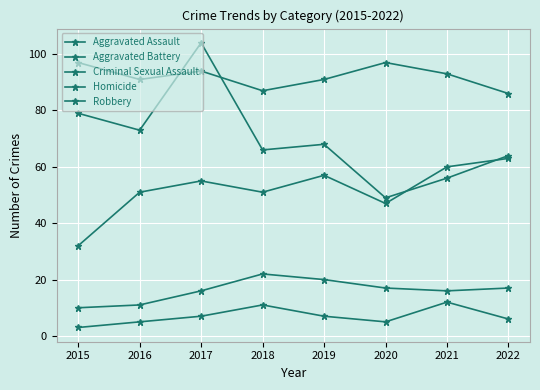

Reading right to left, list all the values displayed in this chart.

Aggravated Assault: 63	60	47	57	51	55	51	32
Aggravated Battery: 86	93	97	91	87	94	91	97
Criminal Sexual Assault: 17	16	17	20	22	16	11	10
Homicide: 6	12	5	7	11	7	5	3
Robbery: 64	56	49	68	66	104	73	79